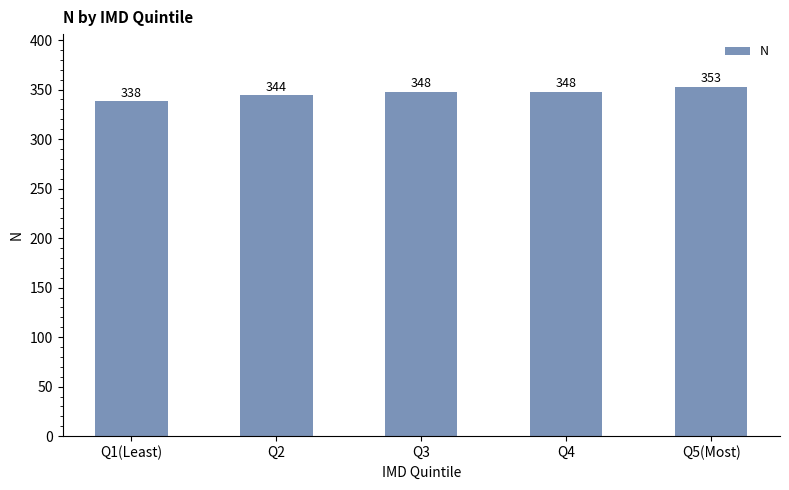

At which label is the value closest to 345?

Q2